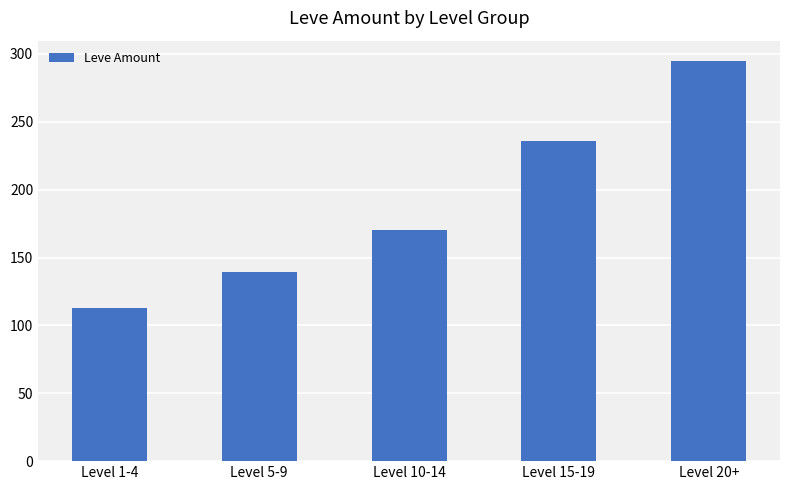

Read the value at Level 20+.

295